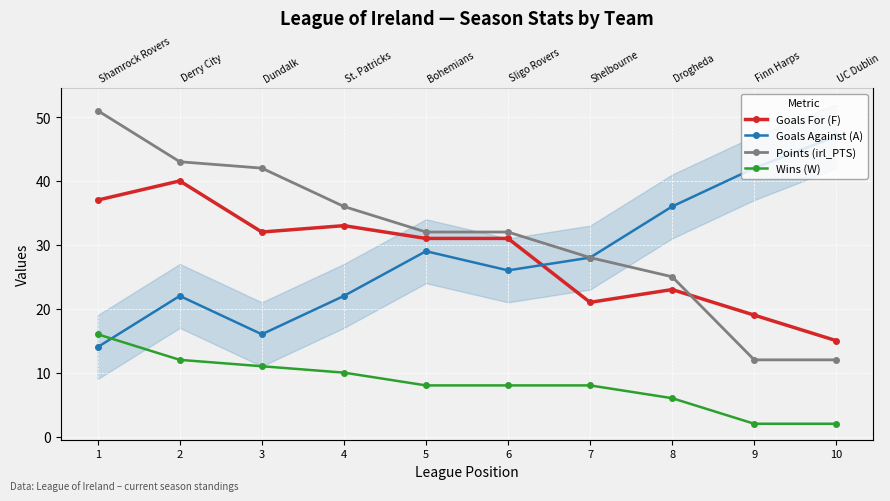

Is the value of Goals For (F) at 10 greater than the value of Points (irl_PTS) at 3?

No